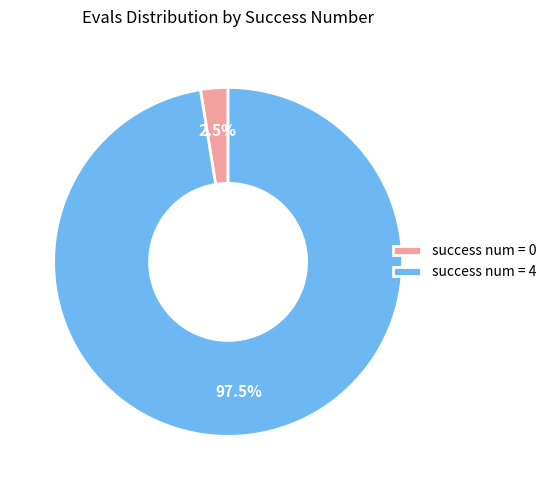

Which category accounts for the majority?

success num = 4